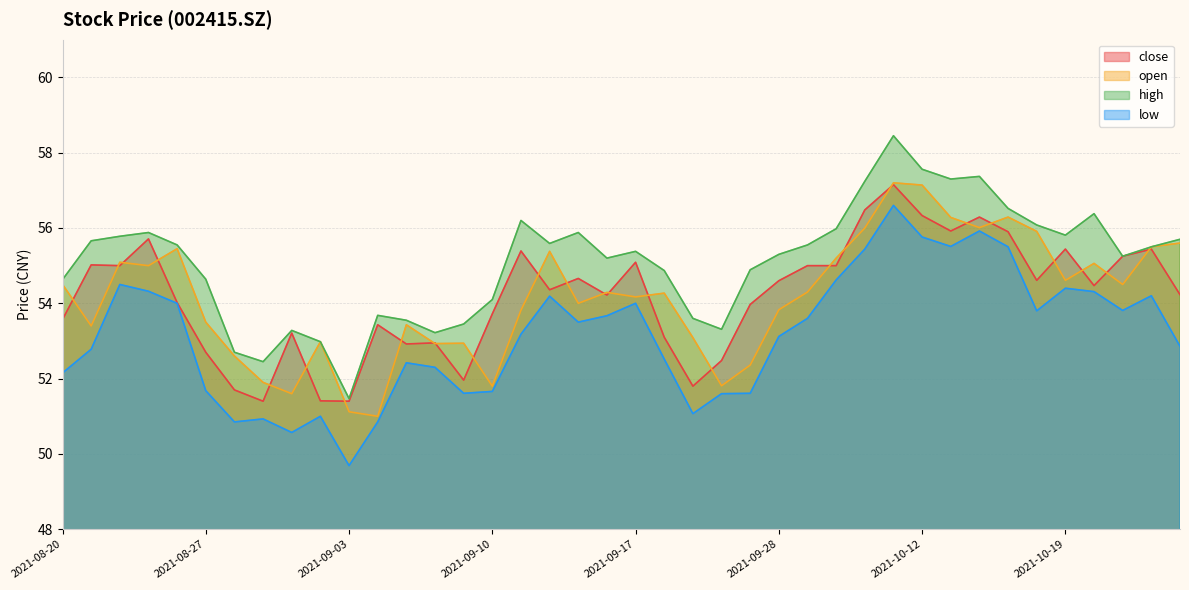

Reading right to left, list all the values displayed in this chart.

close: 54.2	55.4	55.2	54.5	55.4	54.6	55.9	56.3	55.9	56.3	57.1	56.5	55.0	55.0	54.6	54.0	52.5	51.8	53.1	55.1	54.2	54.7	54.4	55.4	53.7	52.0	53.0	52.9	53.4	51.4	51.4	53.2	51.4	51.7	52.7	54.0	55.7	55.0	55.0	53.6
open: 55.6	55.5	54.5	55.1	54.6	55.9	56.3	56.0	56.3	57.1	57.2	56.0	55.2	54.3	53.8	52.4	51.8	53.1	54.3	54.2	54.3	54.0	55.4	53.8	51.8	52.9	52.9	53.4	51.0	51.1	53.0	51.6	51.9	52.6	53.5	55.5	55.0	55.1	53.4	54.5
high: 55.7	55.5	55.2	56.4	55.8	56.1	56.5	57.4	57.3	57.6	58.5	57.2	56.0	55.5	55.3	54.9	53.3	53.6	54.9	55.4	55.2	55.9	55.6	56.2	54.1	53.5	53.2	53.5	53.7	51.5	53.0	53.3	52.5	52.7	54.6	55.5	55.9	55.8	55.7	54.6
low: 52.9	54.2	53.8	54.3	54.4	53.8	55.5	55.9	55.5	55.8	56.6	55.4	54.6	53.6	53.1	51.6	51.6	51.1	52.5	54.0	53.7	53.5	54.2	53.2	51.7	51.6	52.3	52.4	50.9	49.7	51.0	50.6	50.9	50.9	51.7	54.0	54.3	54.5	52.8	52.1